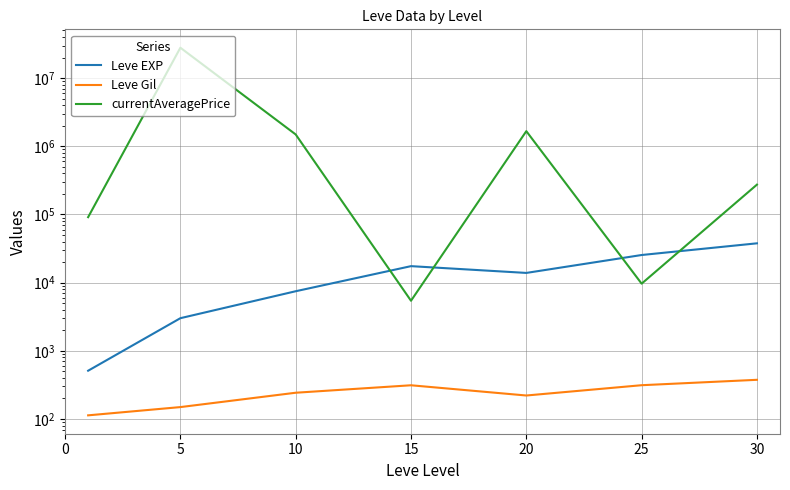

What is the difference between the Leve EXP values at 15 and 5?

14436.7